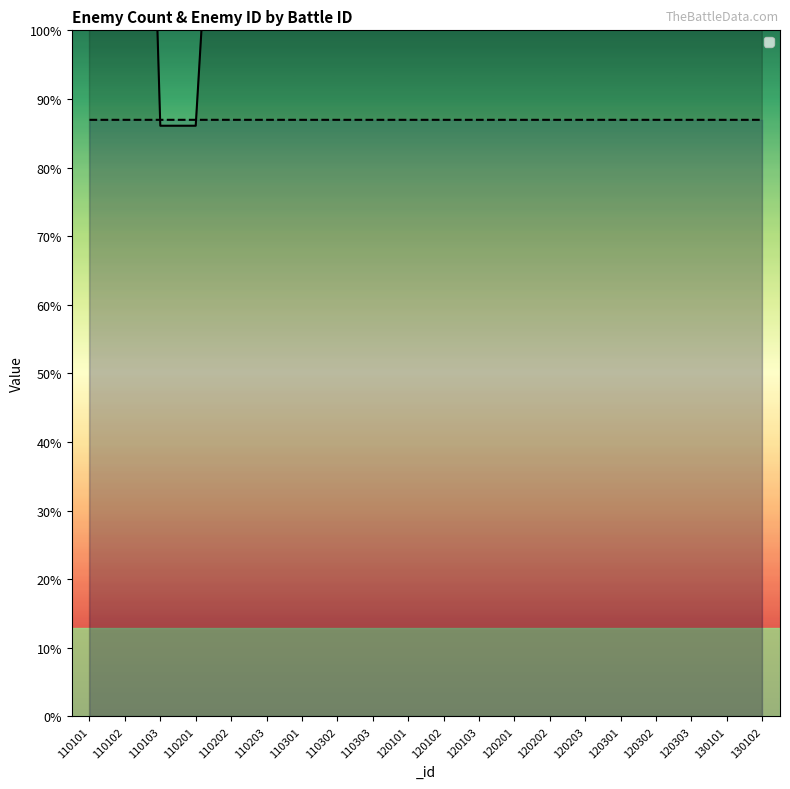

Which series ends up on top after the final intersection of _enemyID_1 and _enemyCount_1?

_enemyCount_1